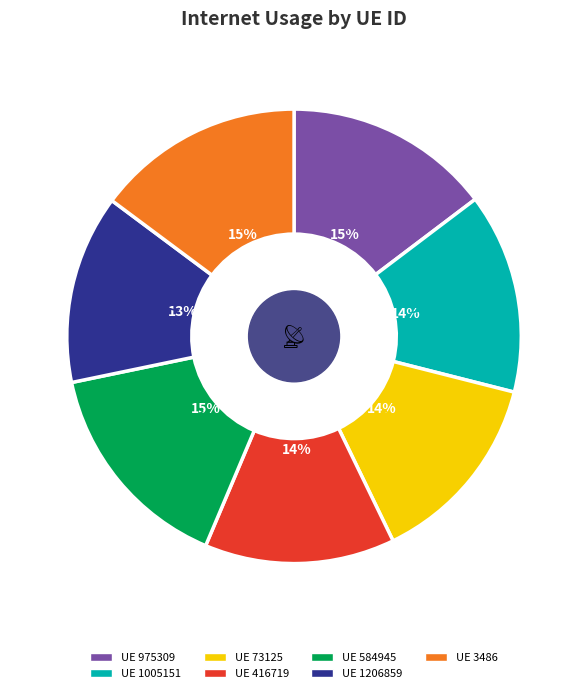

To the nearest percent, what is the difference between the largest and smallest slice percentages?

2%